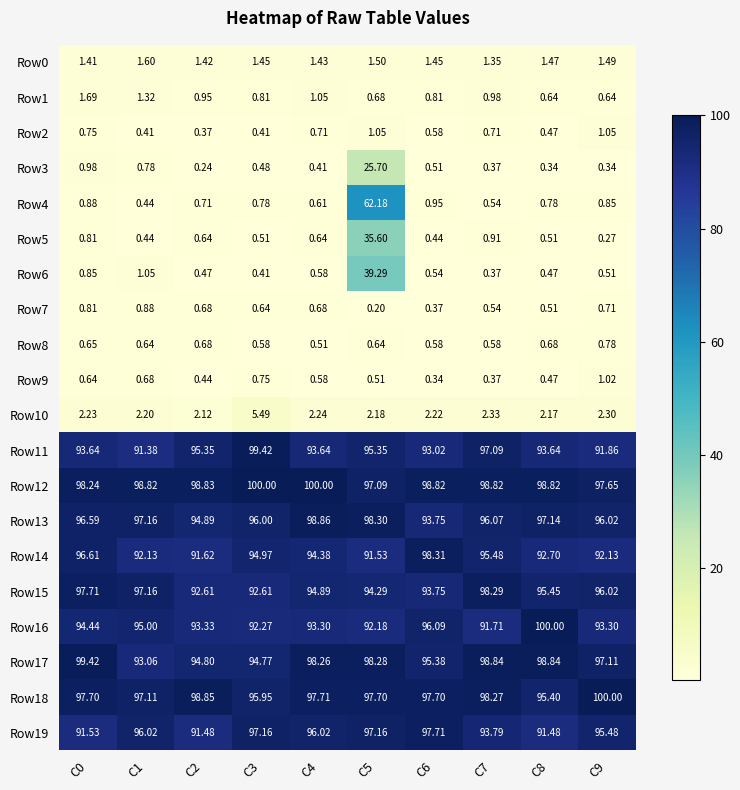

How many distinct data groups are displayed?

20